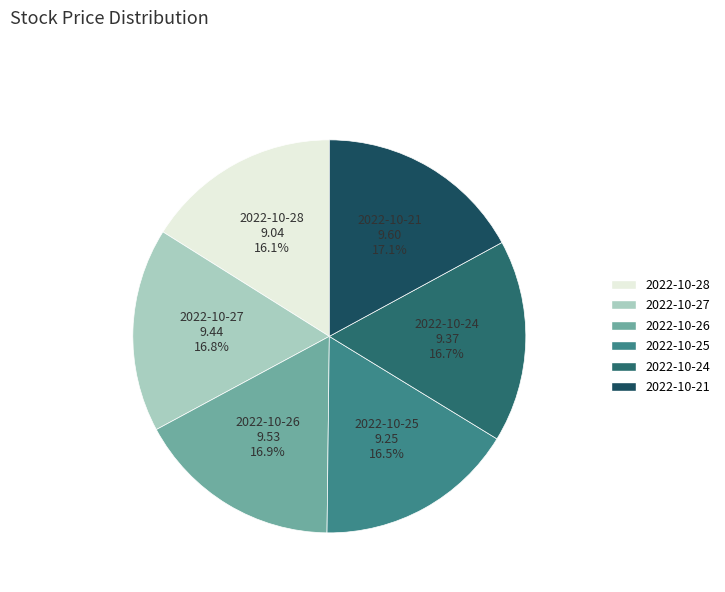

What percentage is NOT represented by 2022-10-24?

83.3%